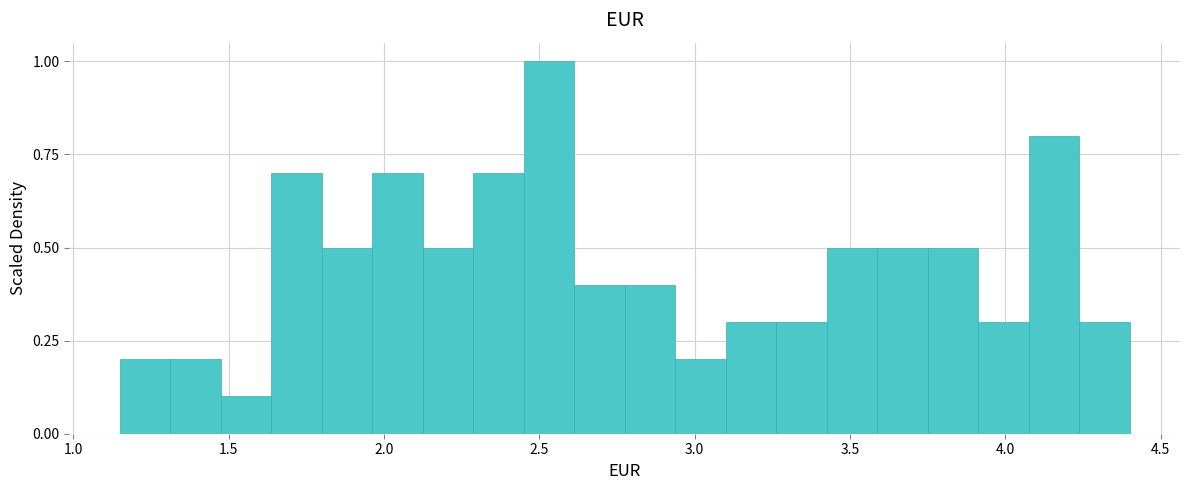

Read against the x-axis, roughly where is the centre of the tallest bar?

2.55